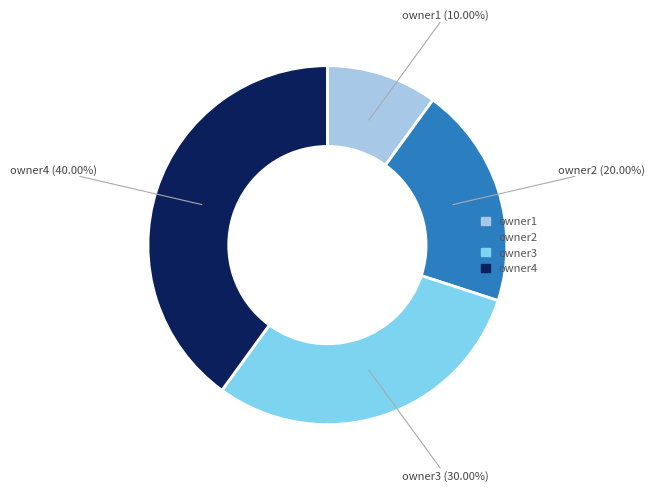

Which category has the smallest portion of the pie?

owner1